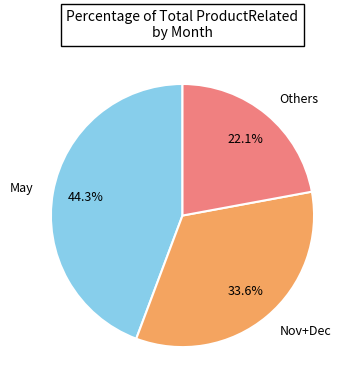

How many slices are in this pie chart?

3